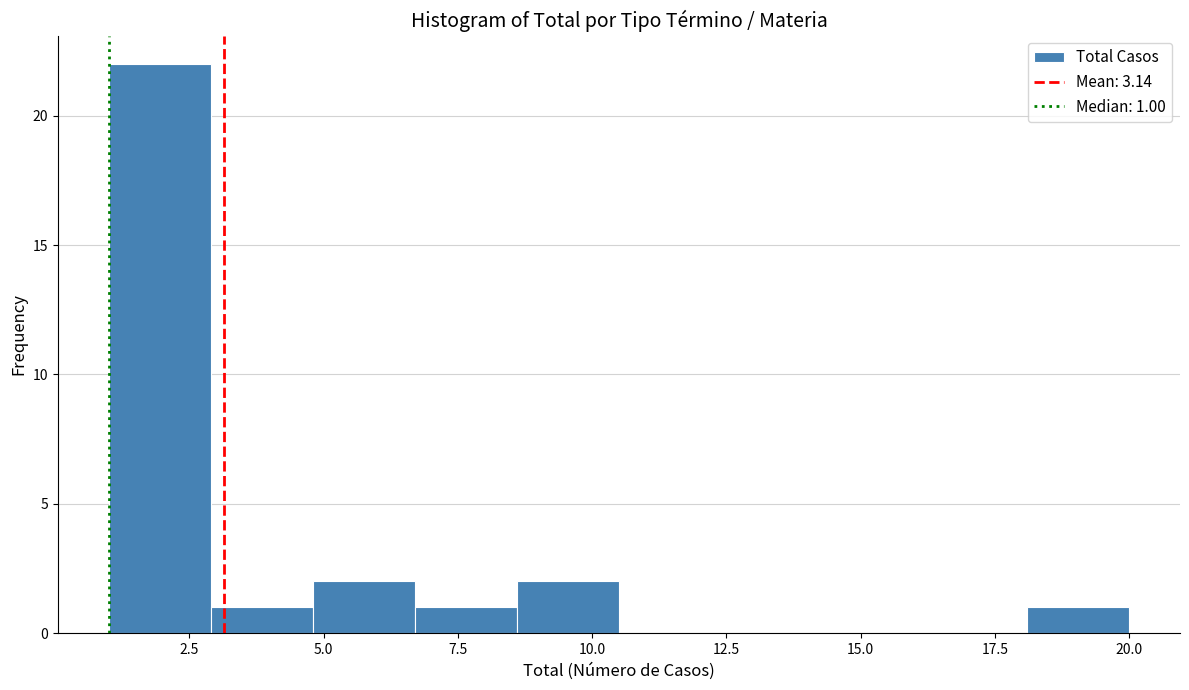

Read against the x-axis, roughly where is the centre of the tallest bar?

2.0